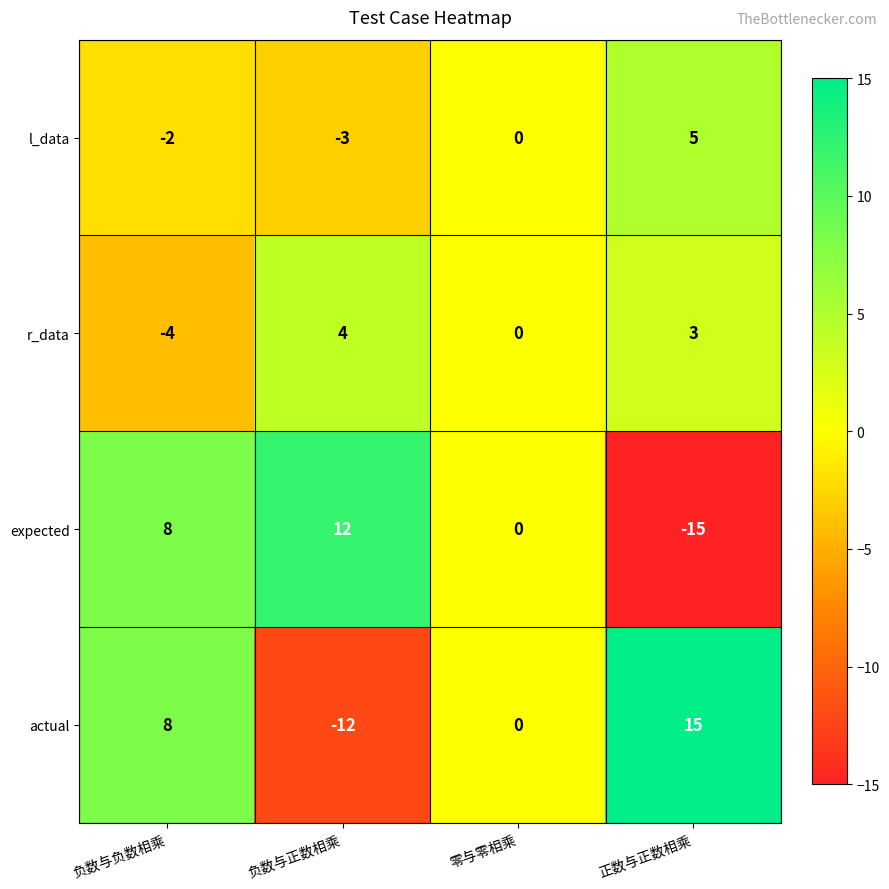

Which series has the largest total across all categories?

actual